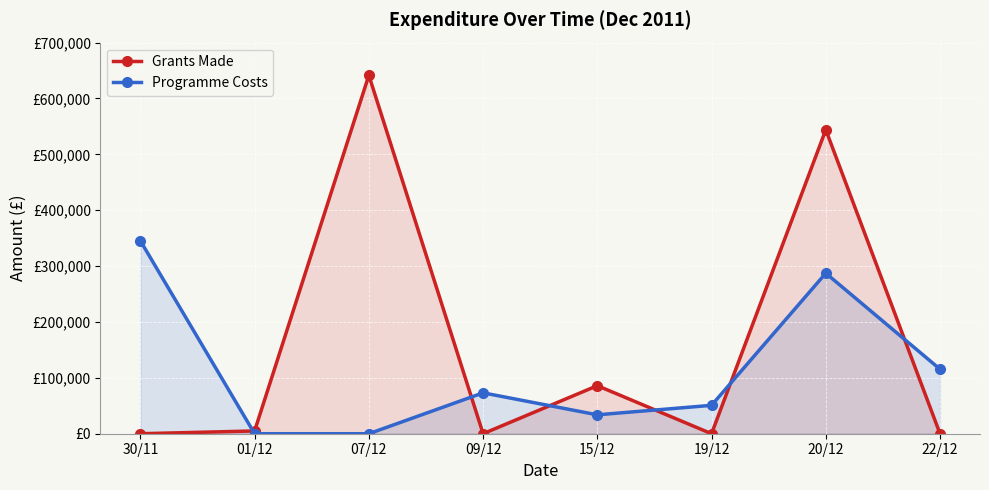

Reading left to right, what are all the values shown in this chart?

Grants Made: 30/11=0.0	01/12=4972.8	07/12=641500.0	09/12=0.0	15/12=86000.0	19/12=0.0	20/12=544050.0	22/12=0.0
Programme Costs: 30/11=345300.0	01/12=0.0	07/12=0.0	09/12=73164.3	15/12=33832.5	19/12=50820.0	20/12=287300.0	22/12=115500.0